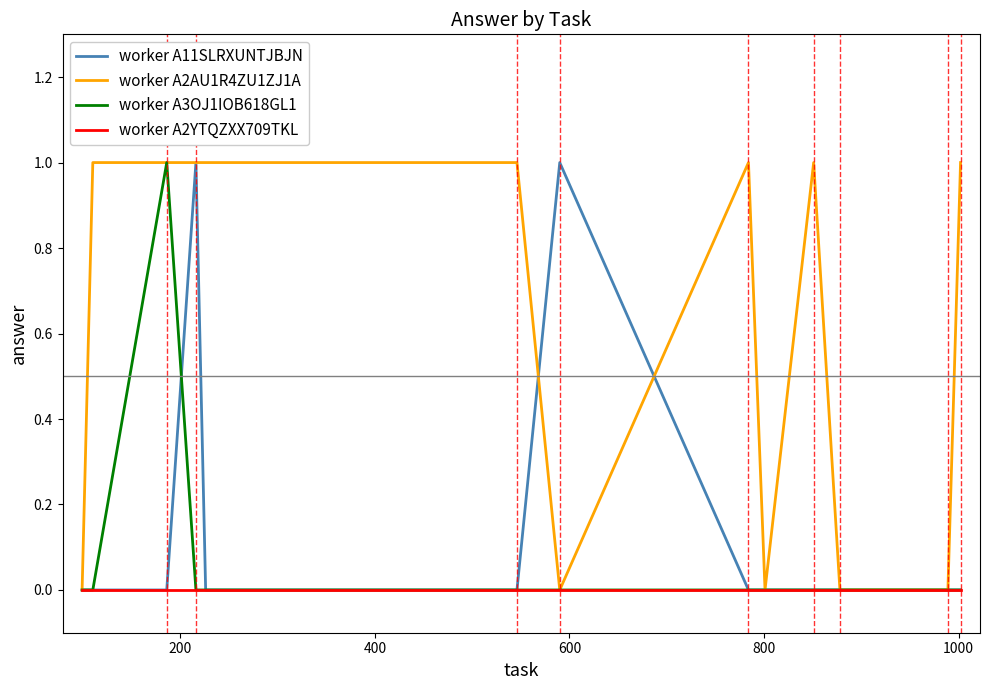

What are all the series names shown in the legend?

worker A11SLRXUNTJBJN, worker A2AU1R4ZU1ZJ1A, worker A3OJ1IOB618GL1, worker A2YTQZXX709TKL